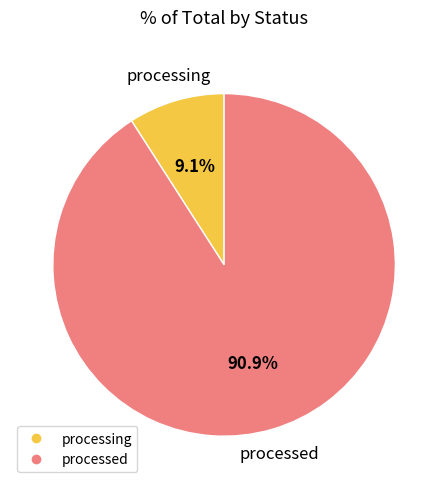

Count the number of slices in the pie.

2